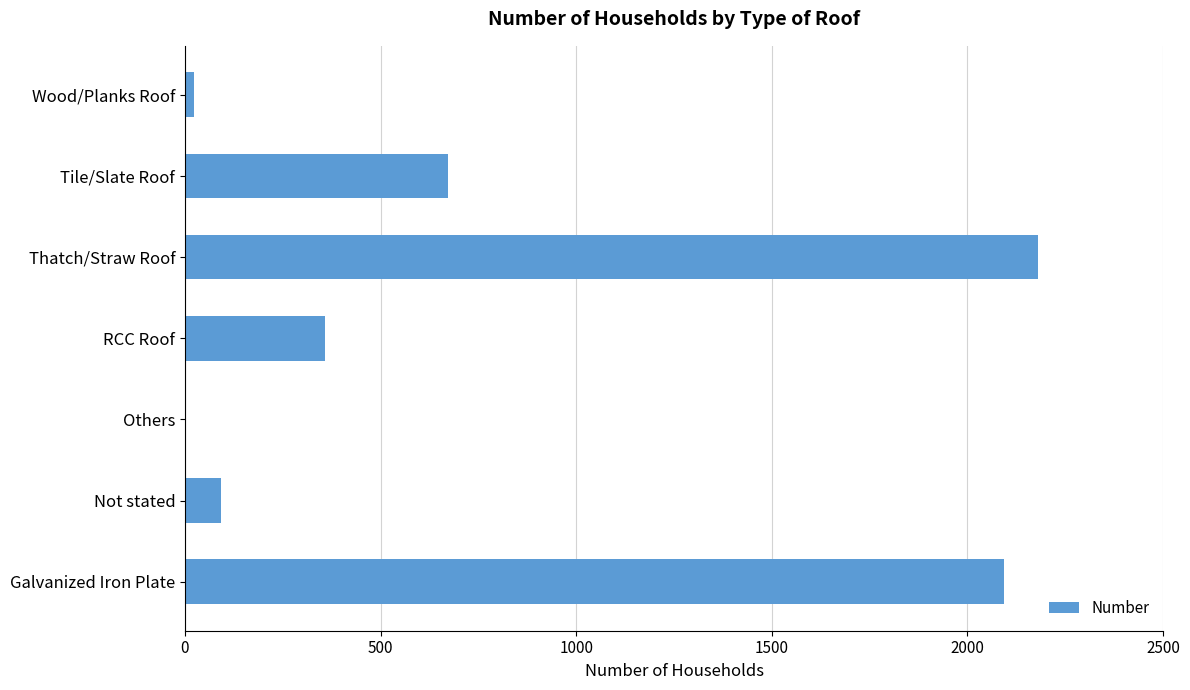

The value at Thatch/Straw Roof is 3134. True or false?

False